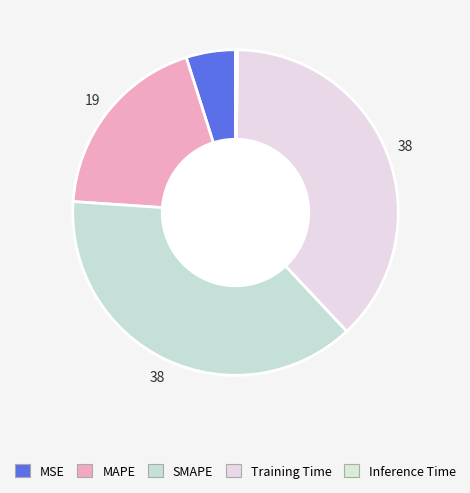

How much of the chart is everything except Training Time?

62.2%